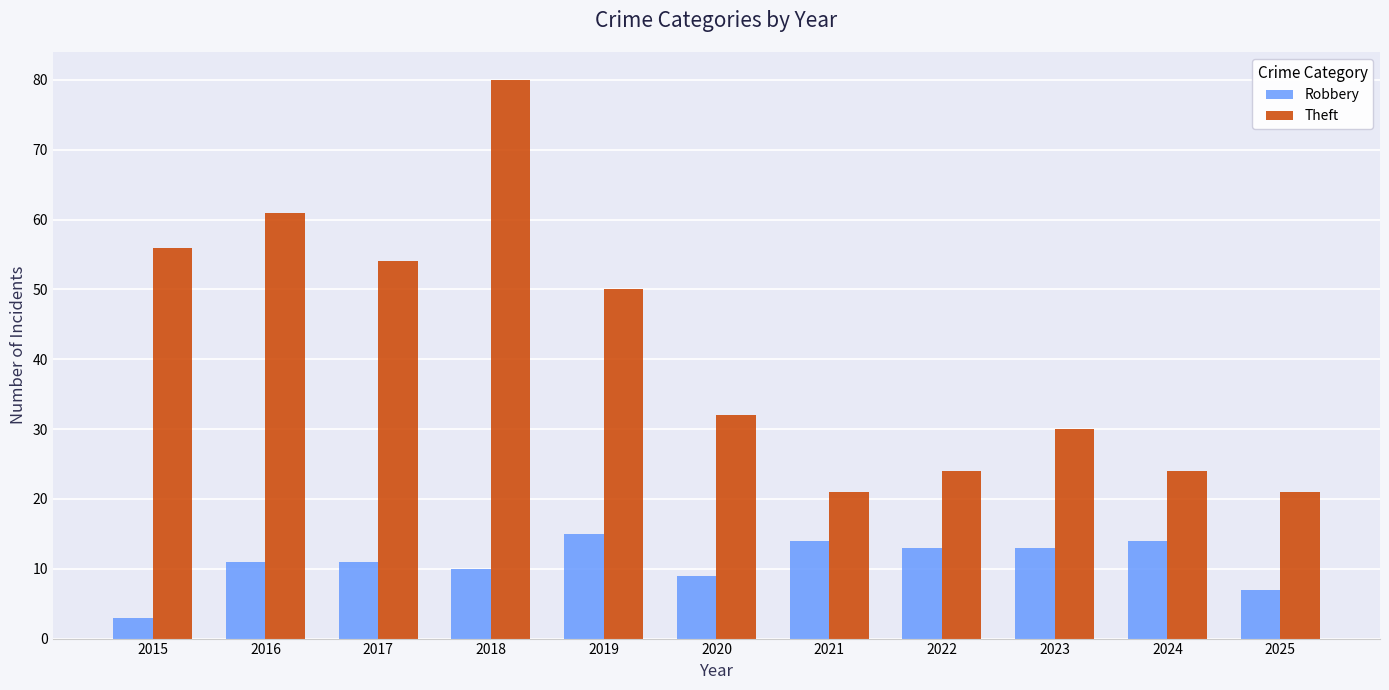

What is the difference between the Robbery values at 2023 and 2017?

2